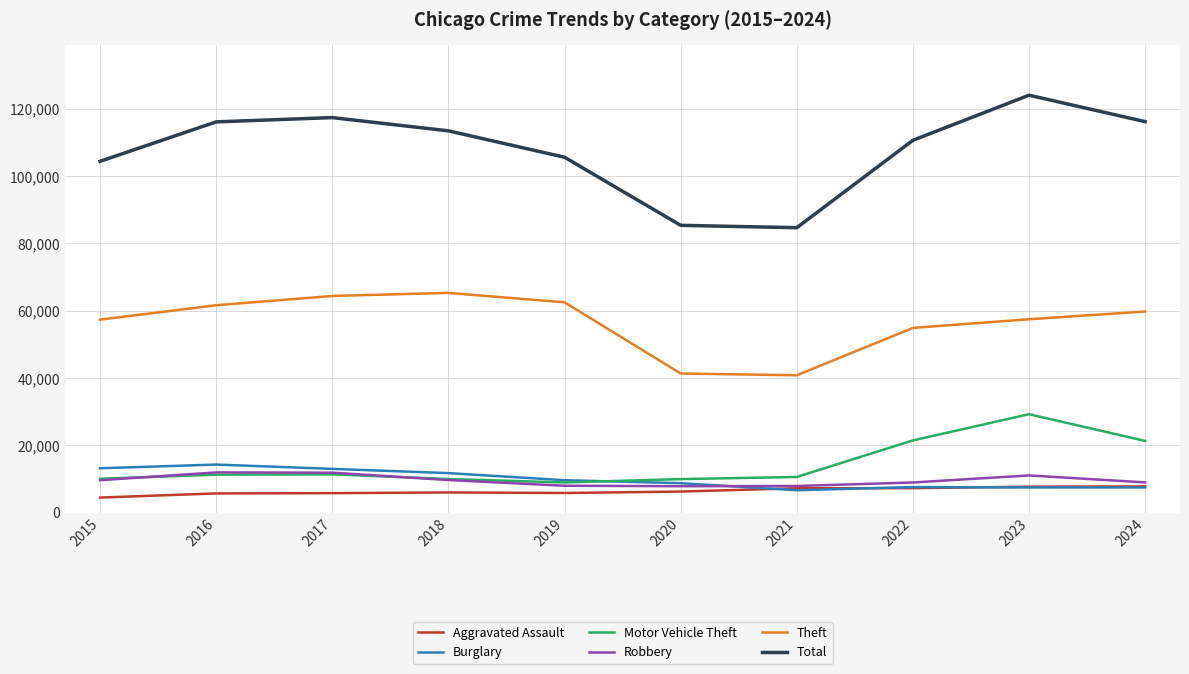

What is the highest value of the Motor Vehicle Theft series?

29251